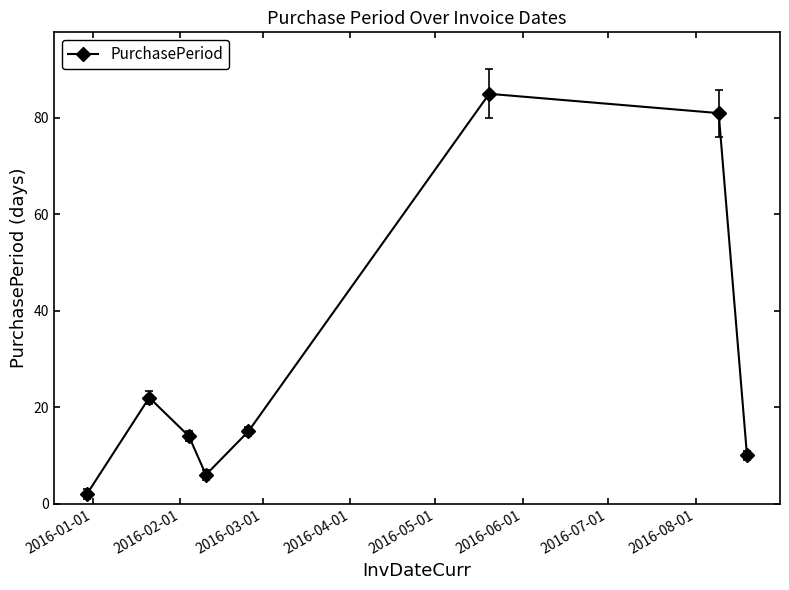

How many points are lower than both their immediate neighbors (excluding endpoints)?

1